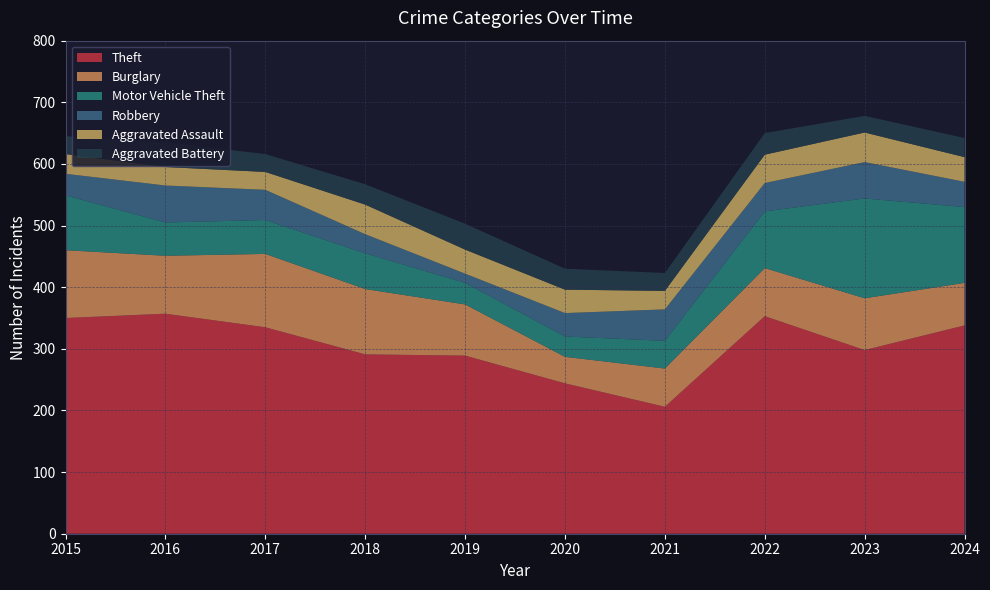

Reading left to right, extract all data points from this chart.

Theft: 2015=350	2016=357	2017=335	2018=291	2019=289	2020=244	2021=206	2022=353	2023=298	2024=338
Burglary: 2015=110	2016=94	2017=119	2018=106	2019=83	2020=43	2021=62	2022=78	2023=84	2024=69
Motor Vehicle Theft: 2015=89	2016=54	2017=55	2018=58	2019=35	2020=33	2021=45	2022=92	2023=162	2024=123
Robbery: 2015=35	2016=60	2017=49	2018=31	2019=15	2020=38	2021=51	2022=46	2023=59	2024=41
Aggravated Assault: 2015=32	2016=30	2017=29	2018=48	2019=39	2020=38	2021=30	2022=46	2023=48	2024=40
Aggravated Battery: 2015=29	2016=40	2017=29	2018=33	2019=42	2020=34	2021=29	2022=35	2023=27	2024=31